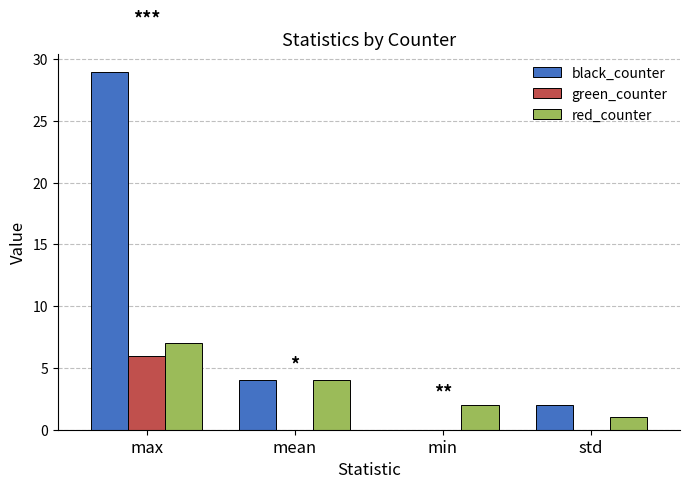

What is the difference between the black_counter values at mean and std?

2